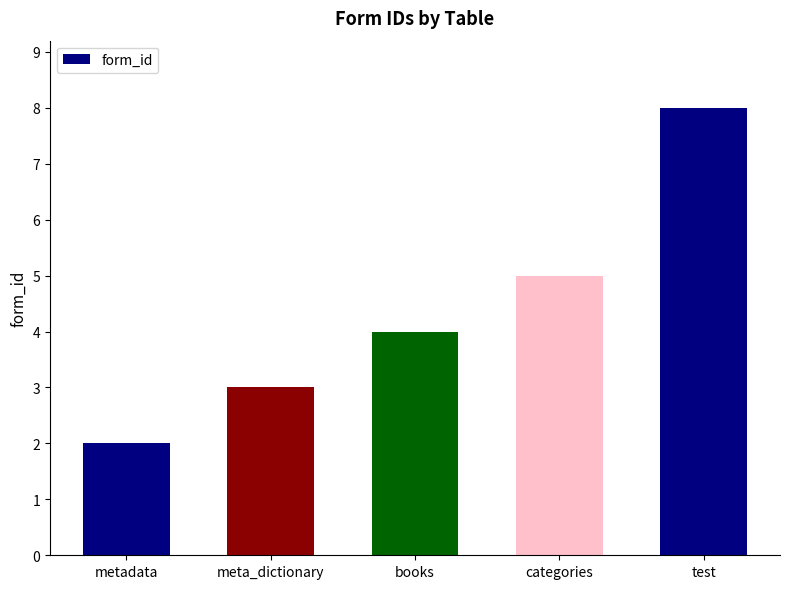

True or false: the data shows 3 at meta_dictionary.

True